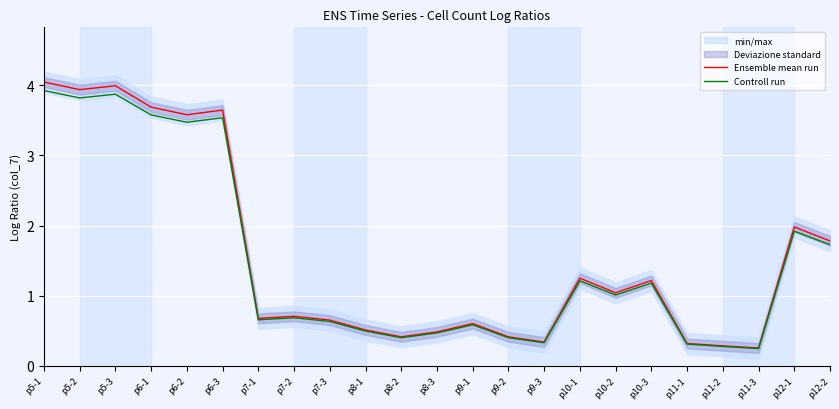

True or false: Controll run and Ensemble mean run intersect in this chart.

False